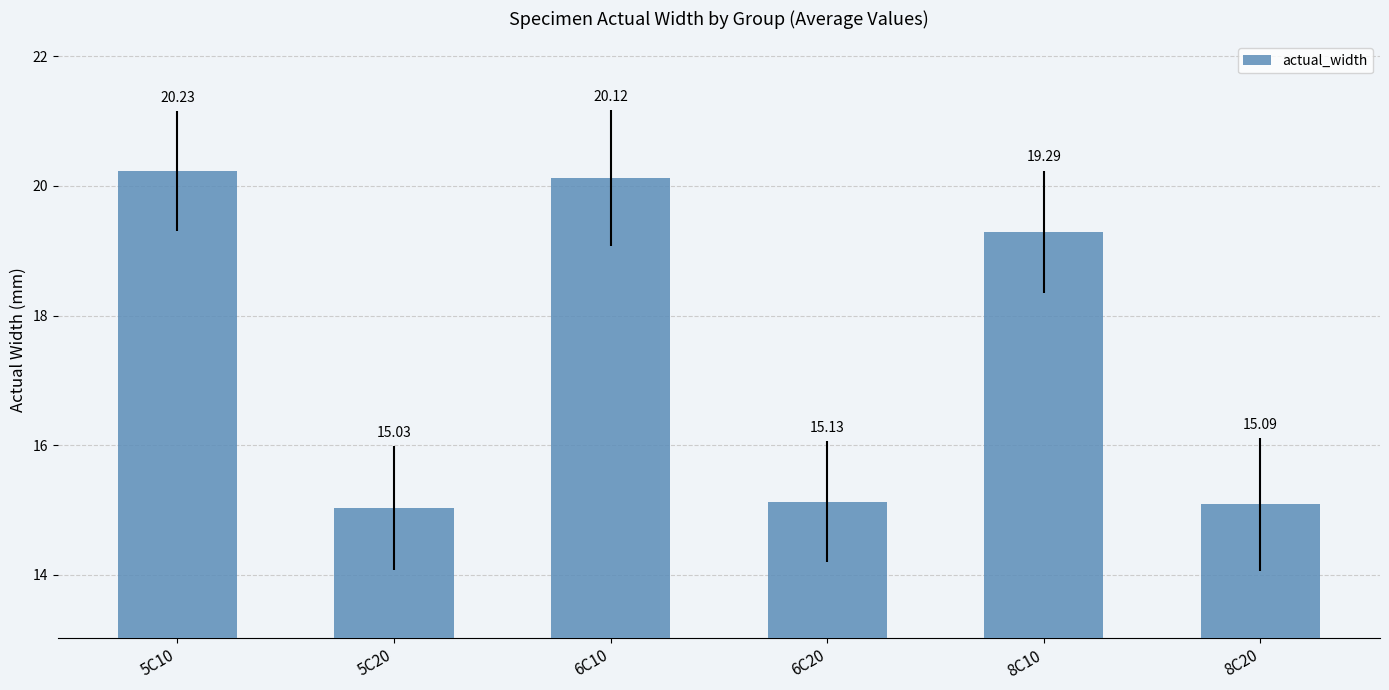

Reading left to right, list all the values displayed in this chart.

20.2	15.0	20.1	15.1	19.3	15.1